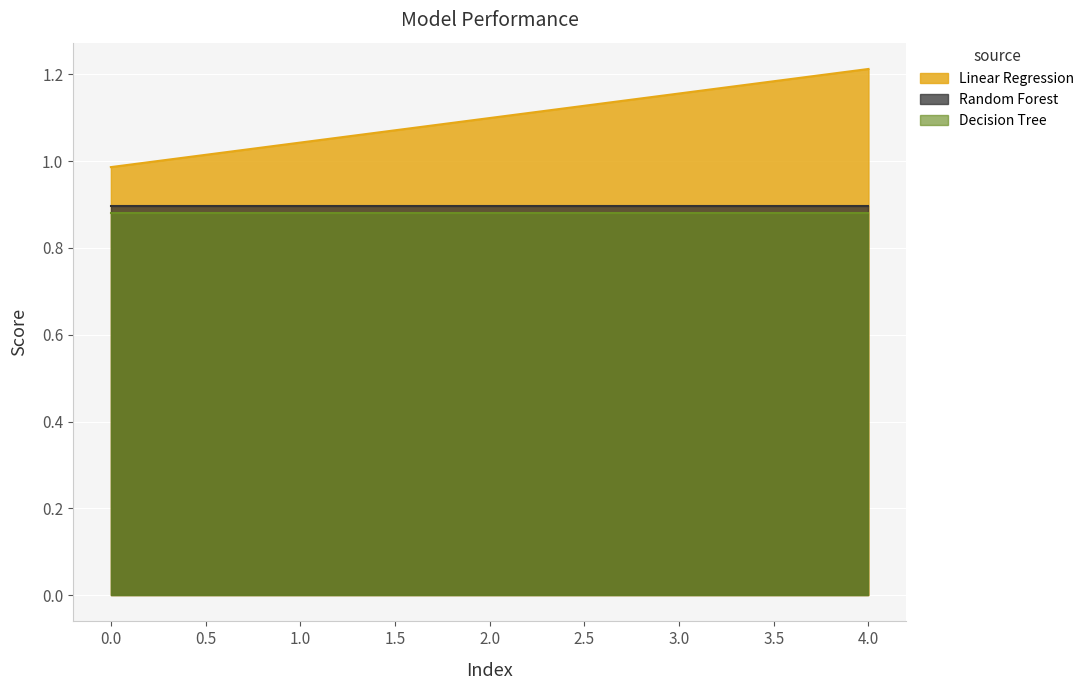

What is the difference between the second highest and minimum values in the Linear Regression series?

0.2